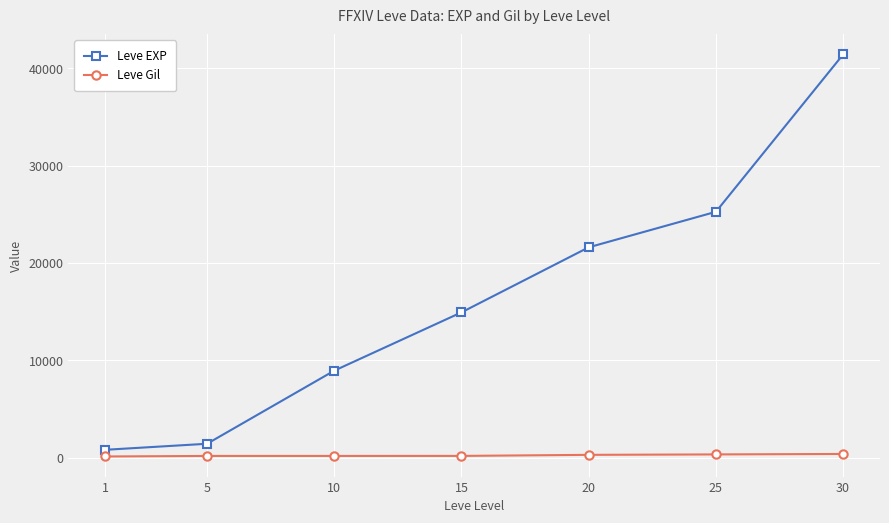

What is the difference between the Leve Gil values at 20 and 5?

112